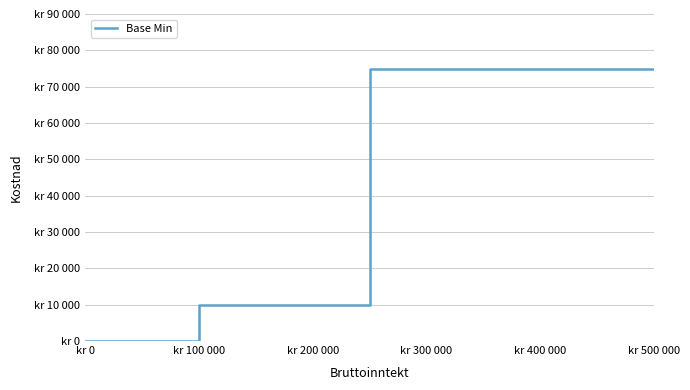

Where is the data nearest to the value 37500?

kr 100 000